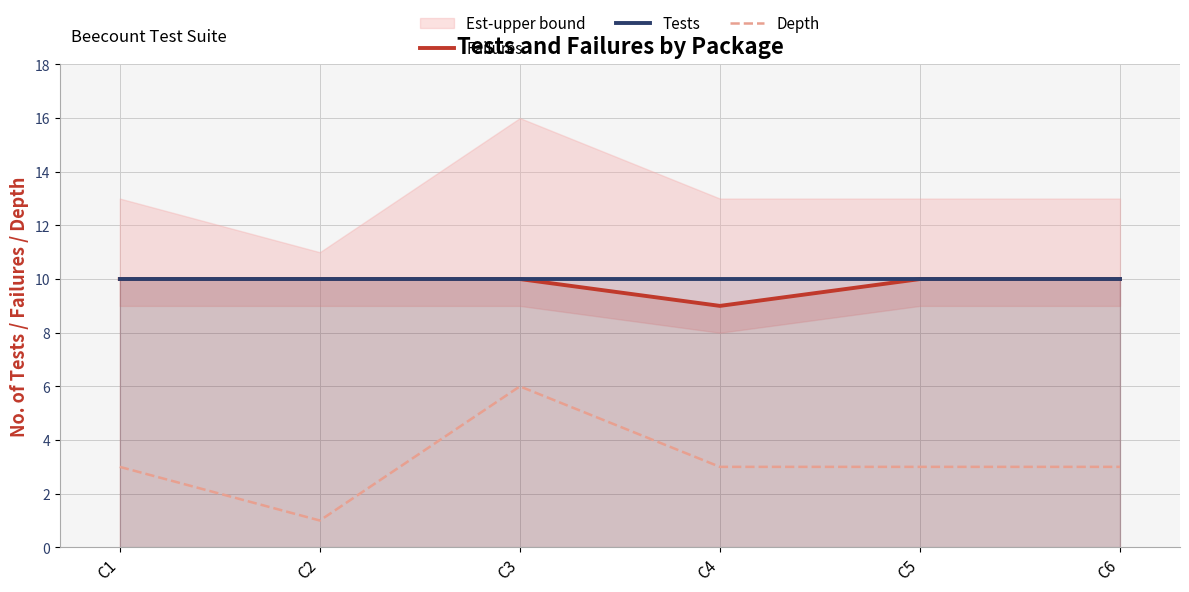

How many interior local peaks does the Depth series have?

1